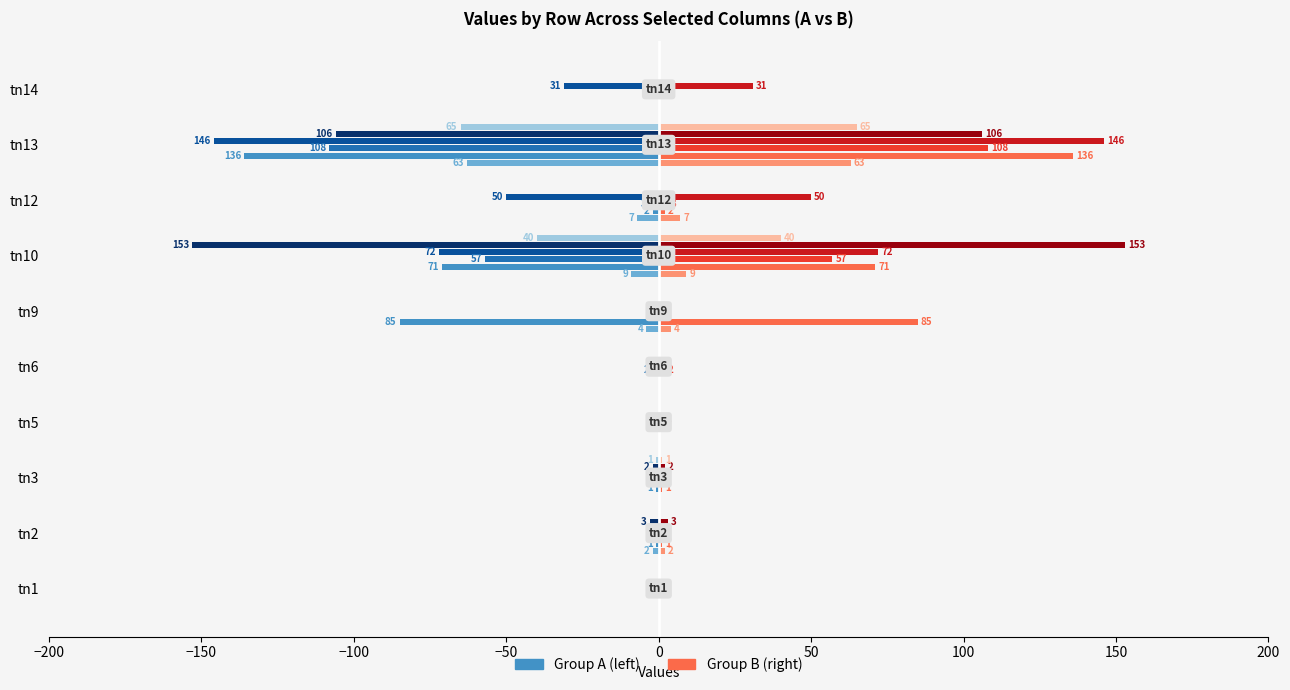

What is the maximum value shown in the chart?

153